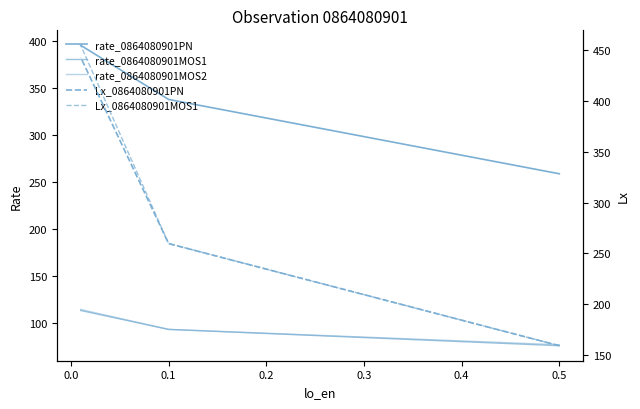

What is the difference between the second highest and minimum values in the rate_0864080901MOS1 series?

17.3